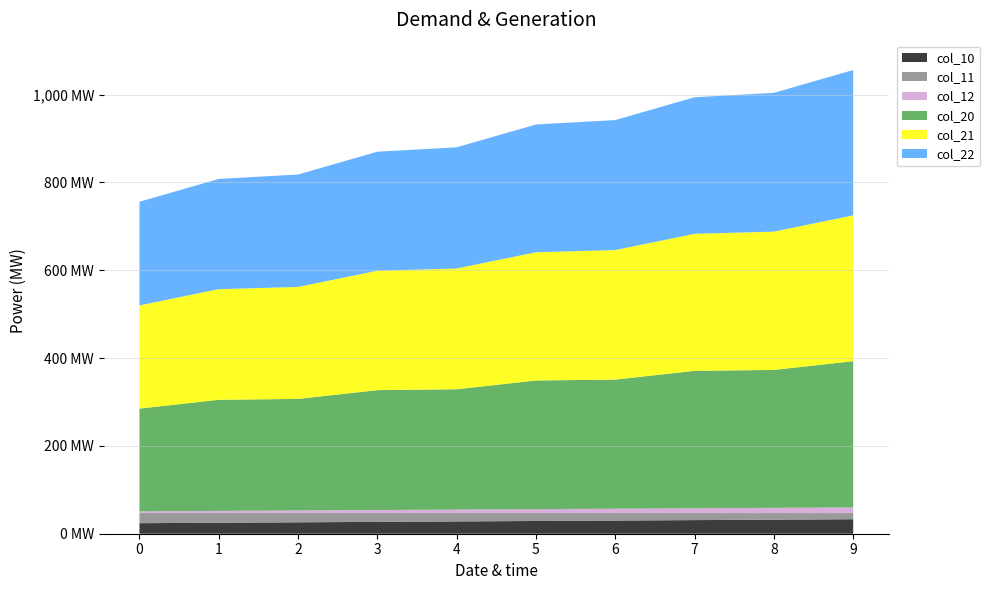

Reading left to right, what are all the values shown in this chart?

col_10: 24.0	25.0	26.0	27.0	28.0	29.0	30.0	31.0	32.0	33.0
col_11: 23.0	22.0	21.0	20.0	19.0	18.0	17.0	16.0	15.0	14.0
col_12: 4.0	5.0	6.0	7.0	8.0	9.0	10.0	11.0	12.0	13.0
col_20: 234.0	253.0	254.0	273.0	274.0	293.0	294.0	313.0	314.0	333.0
col_21: 235.0	252.0	255.0	272.0	275.0	292.0	295.0	312.0	315.0	332.0
col_22: 236.0	251.0	256.0	271.0	276.0	291.0	296.0	311.0	316.0	331.0